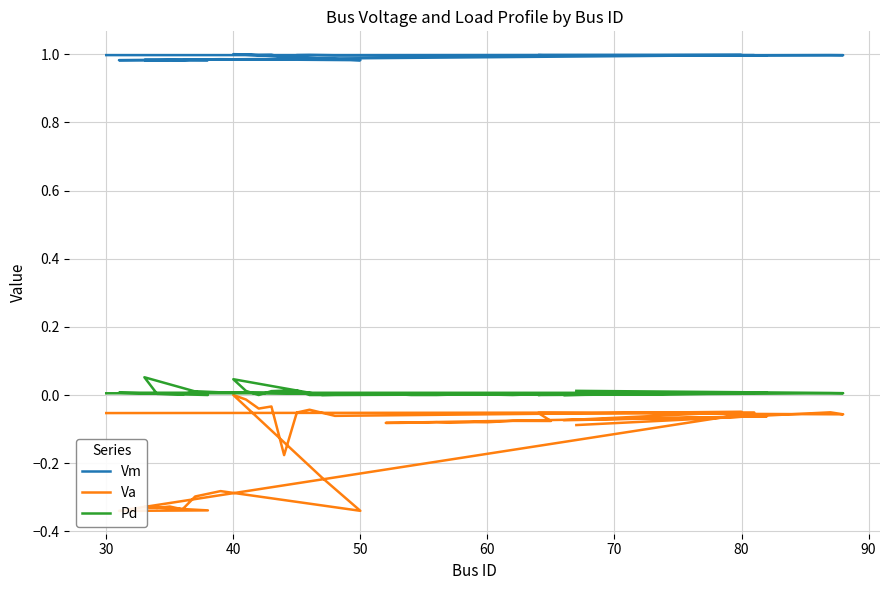

How many data points does each series have?

36